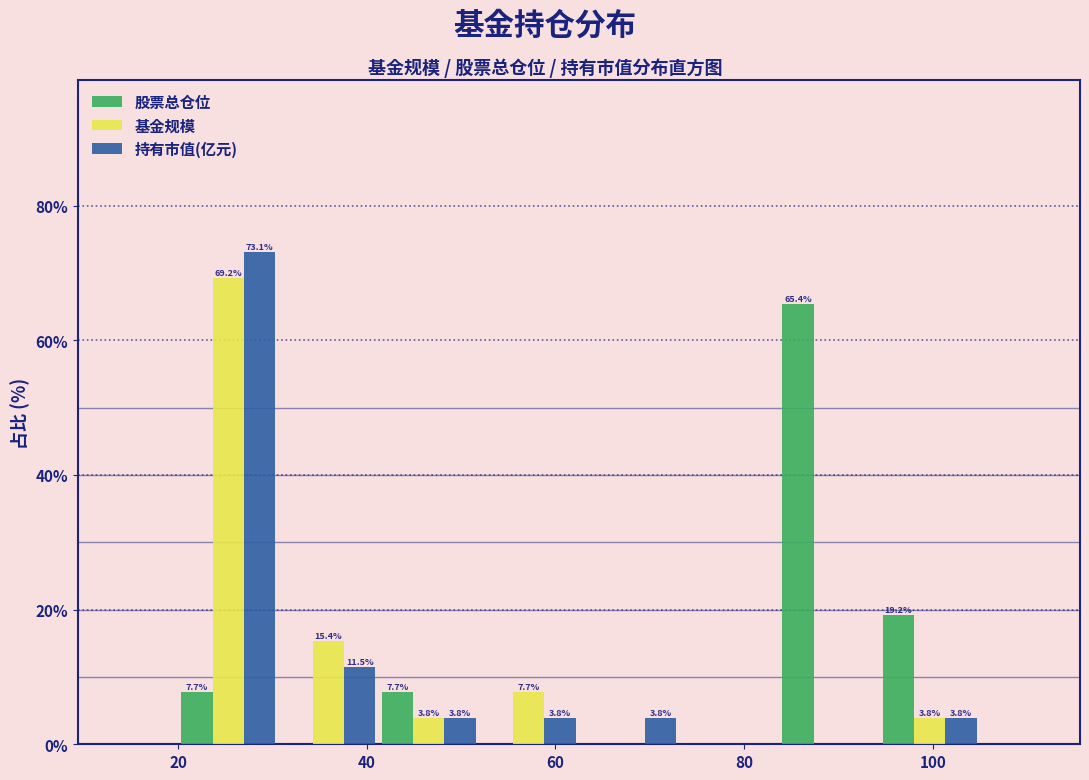

In the 股票总仓位 series, which range on the x-axis has the tallest bar?

84 to 94